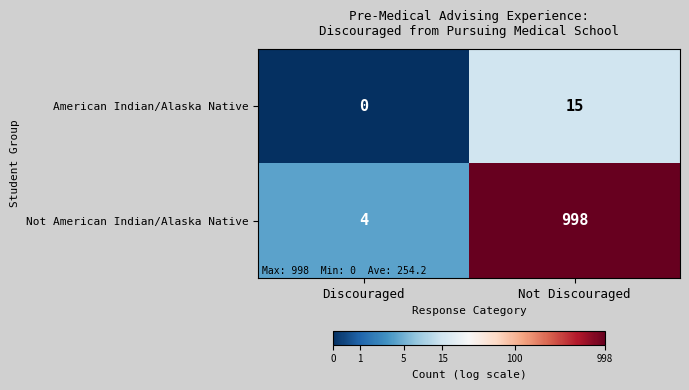

At which category is the sum across all series the highest?

Not Discouraged